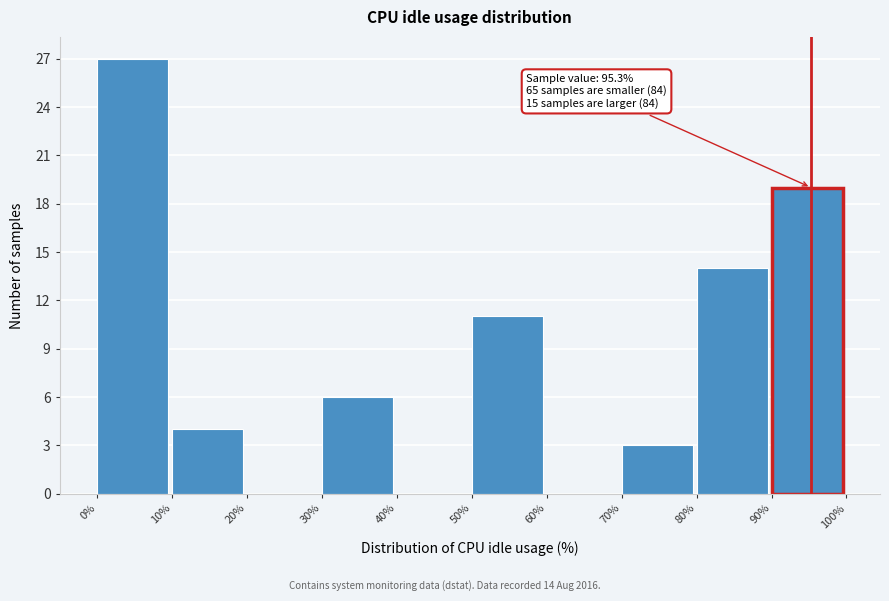

Which range on the x-axis has the tallest bar?

0% to 10%